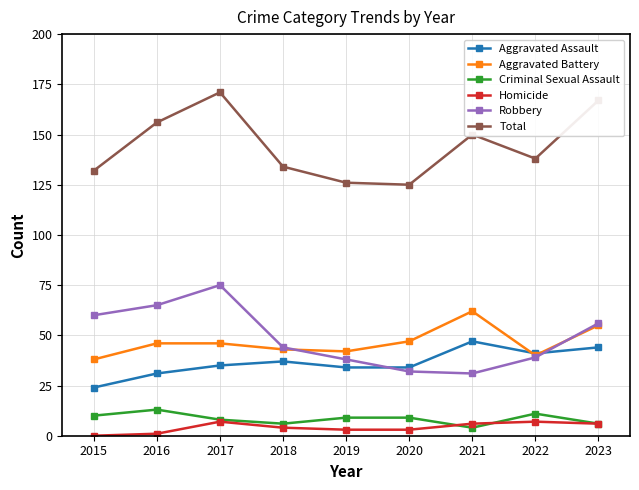

How many lines are shown in the chart?

6